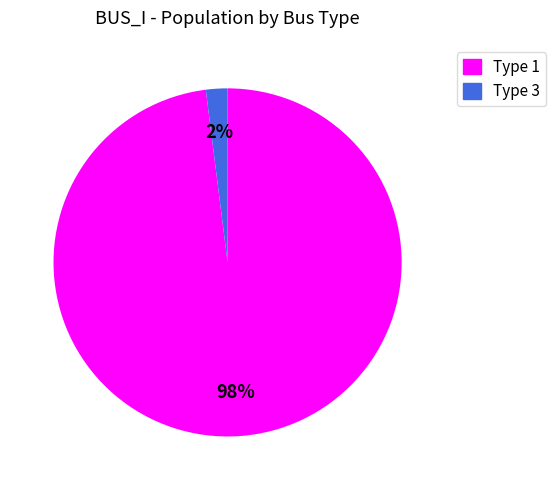

Count the number of slices in the pie.

2